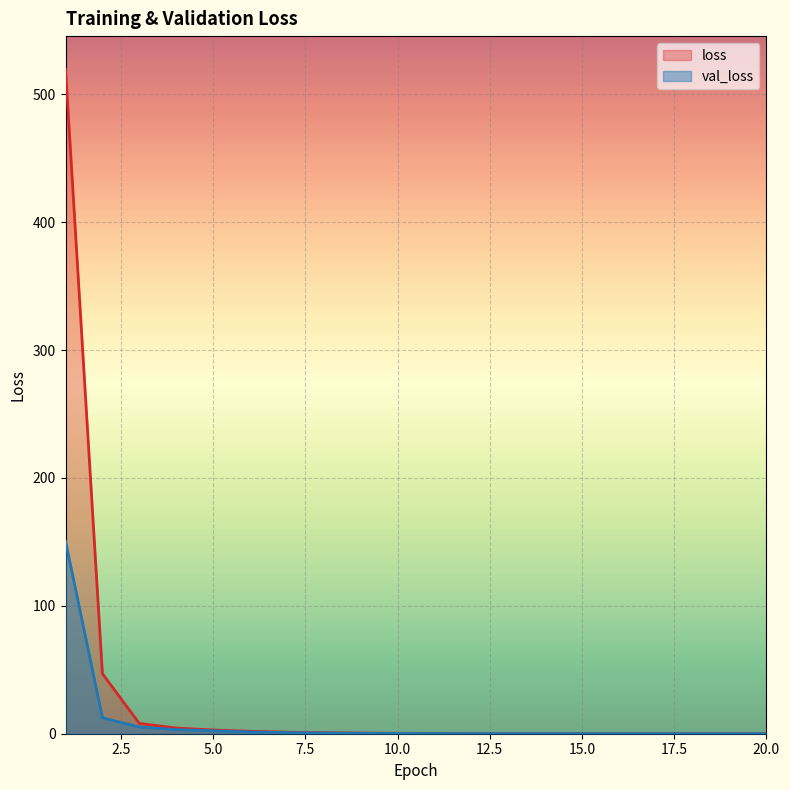

How many data points does each series have?

20